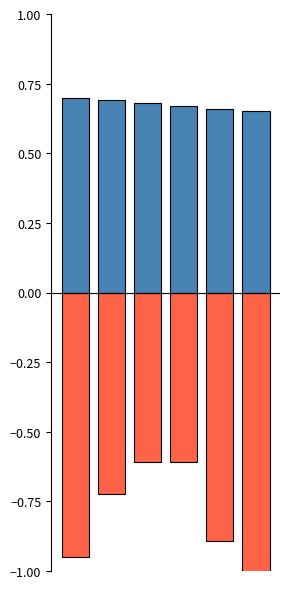

Rank the series by their maximum value, from highest to lowest.

z_ijk, dist_IJ